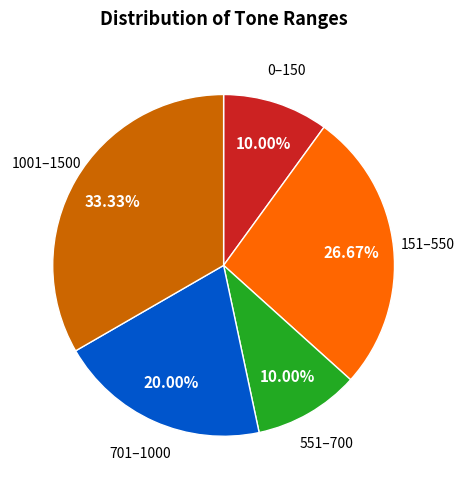

Is there any slice that represents more than half of the pie?

No